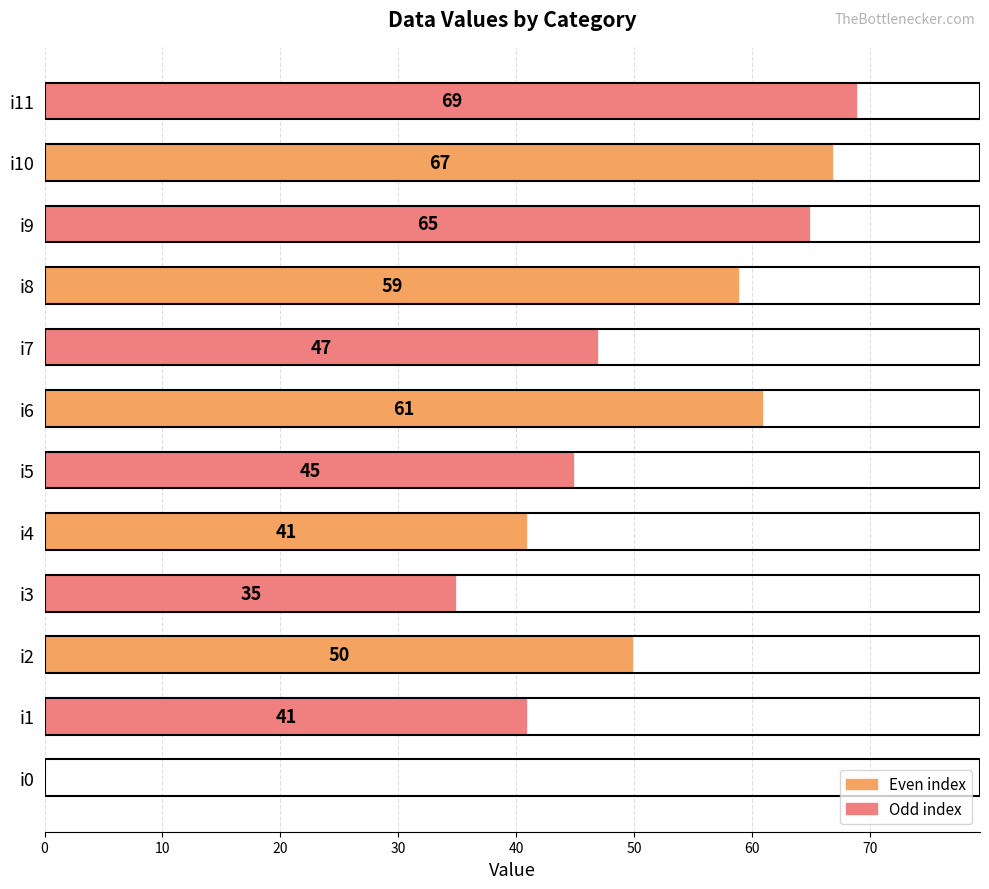

What is the change in value from i5 to i7?

+2